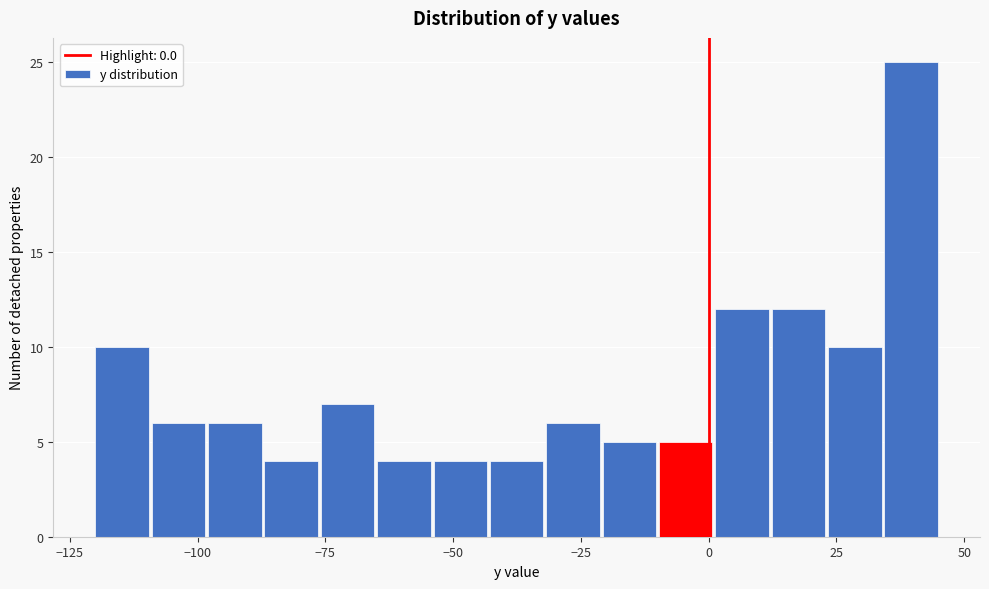

Read against the x-axis, roughly where is the centre of the tallest bar?

40